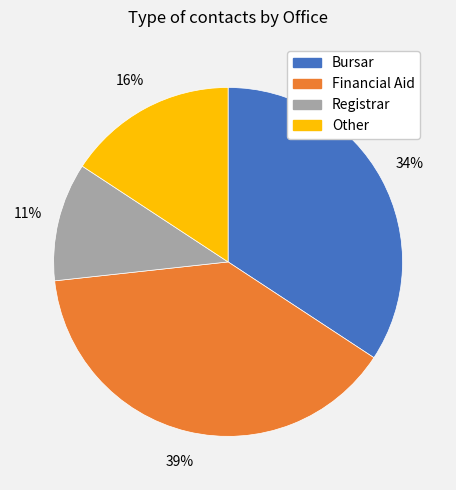

Is it true that Registrar is 11% of the pie?

True